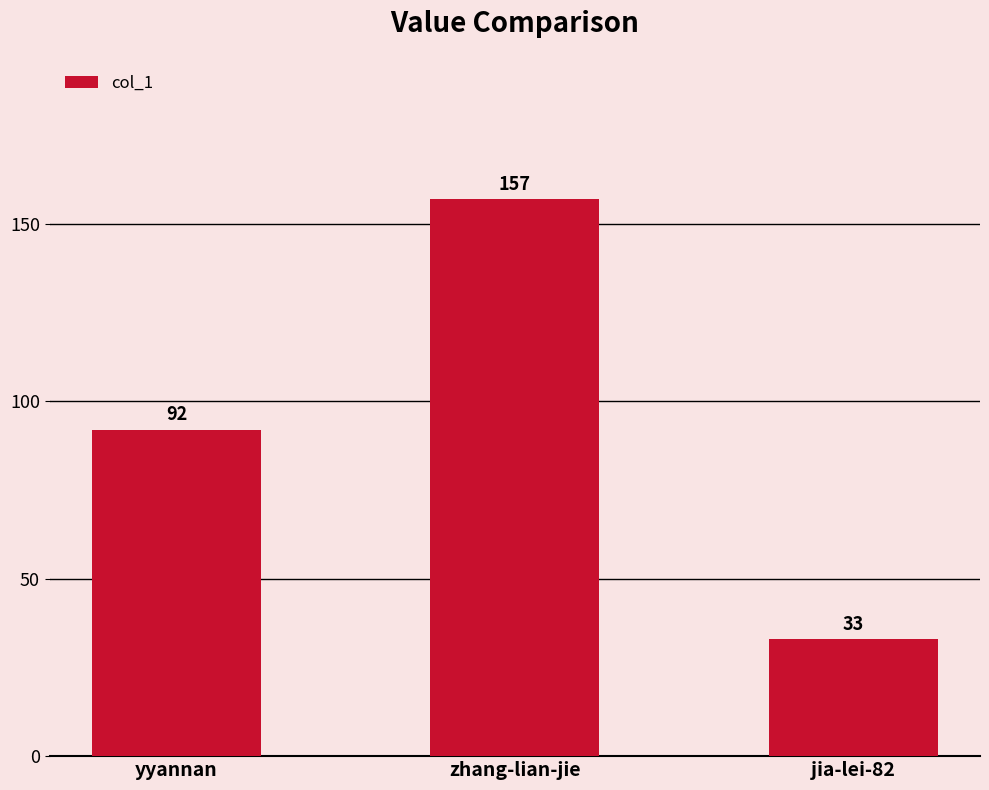

List the labels in order of value, largest first.

zhang-lian-jie, yyannan, jia-lei-82